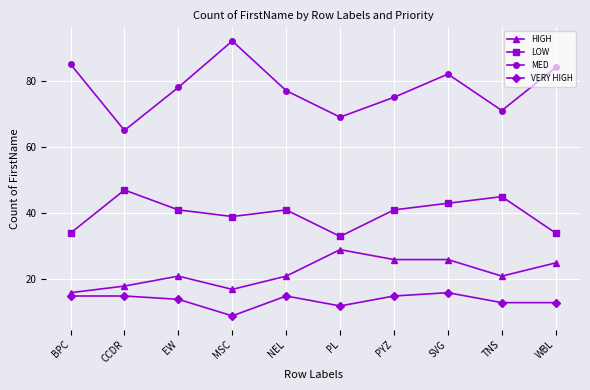

How many interior local peaks does the MED series have?

2